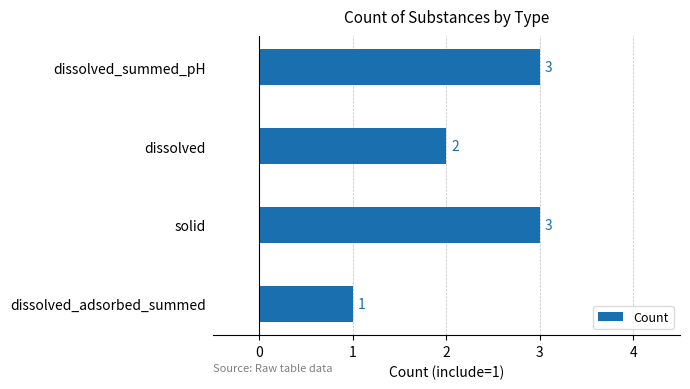

What is the change in value from dissolved_adsorbed_summed to dissolved?

+1